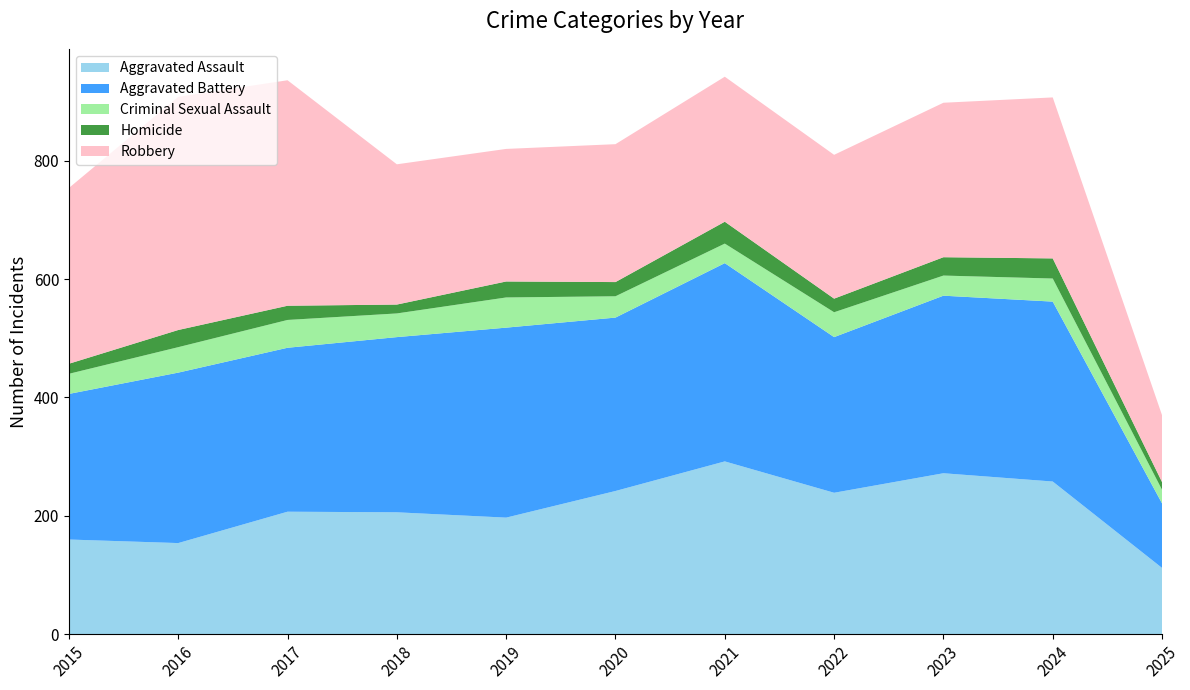

Reading left to right, transcribe all the data shown in this chart.

Aggravated Assault: 2015=160	2016=154	2017=207	2018=206	2019=197	2020=242	2021=292	2022=239	2023=272	2024=258	2025=112
Aggravated Battery: 2015=246	2016=288	2017=277	2018=296	2019=321	2020=293	2021=335	2022=263	2023=300	2024=304	2025=109
Criminal Sexual Assault: 2015=34	2016=43	2017=47	2018=40	2019=51	2020=36	2021=33	2022=42	2023=34	2024=39	2025=23
Homicide: 2015=17	2016=29	2017=24	2018=15	2019=27	2020=24	2021=37	2022=23	2023=31	2024=34	2025=13
Robbery: 2015=297	2016=394	2017=381	2018=237	2019=224	2020=233	2021=245	2022=243	2023=261	2024=272	2025=113